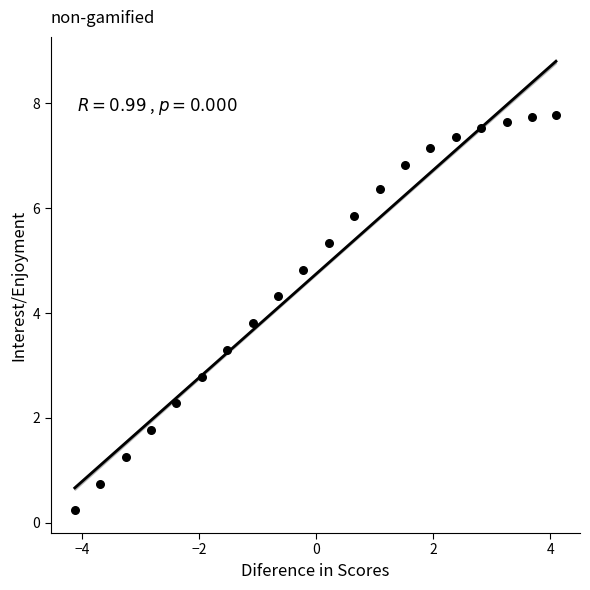

What Y value in the scatter plot is closest to 4?

3.8